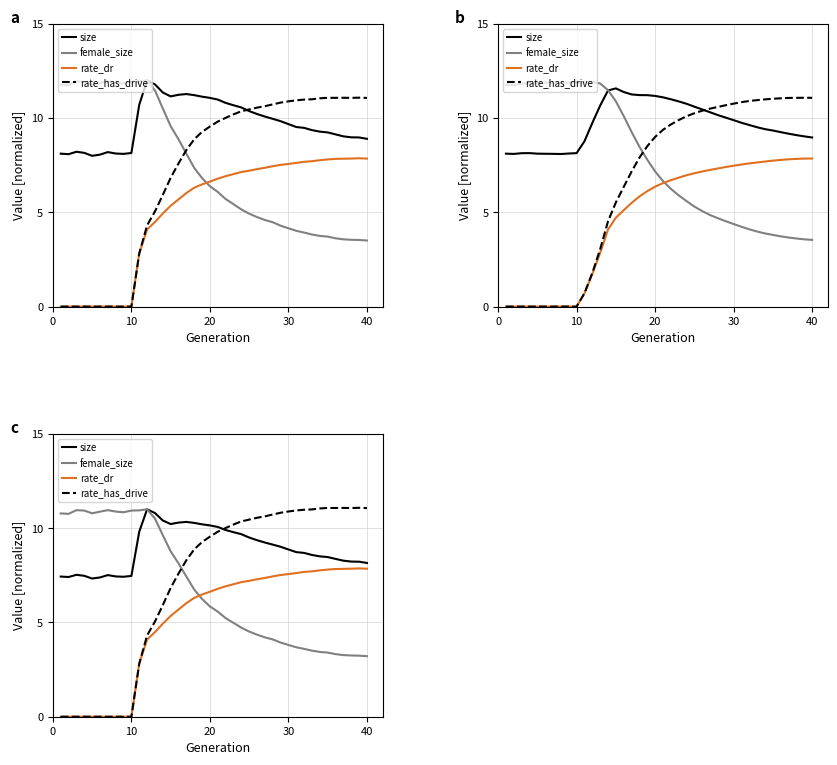

Is the value of rate_dr at 30 greater than the value of size at 20?

No